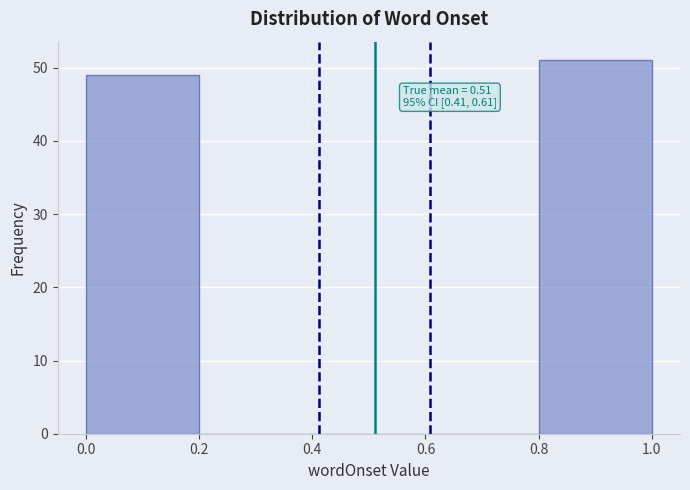

Over which range of the x-axis is the bar tallest?

0.8 to 1.0